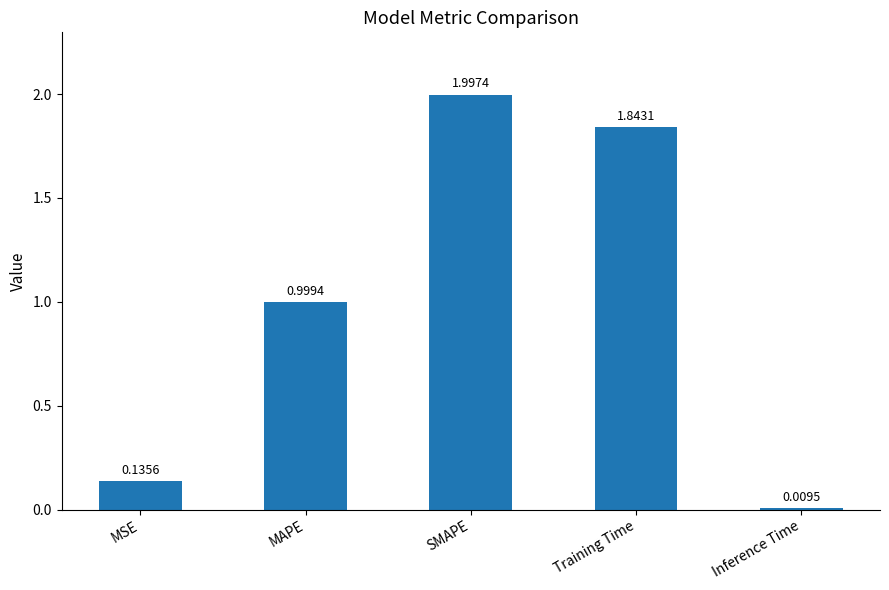

What is the average value?

1.0